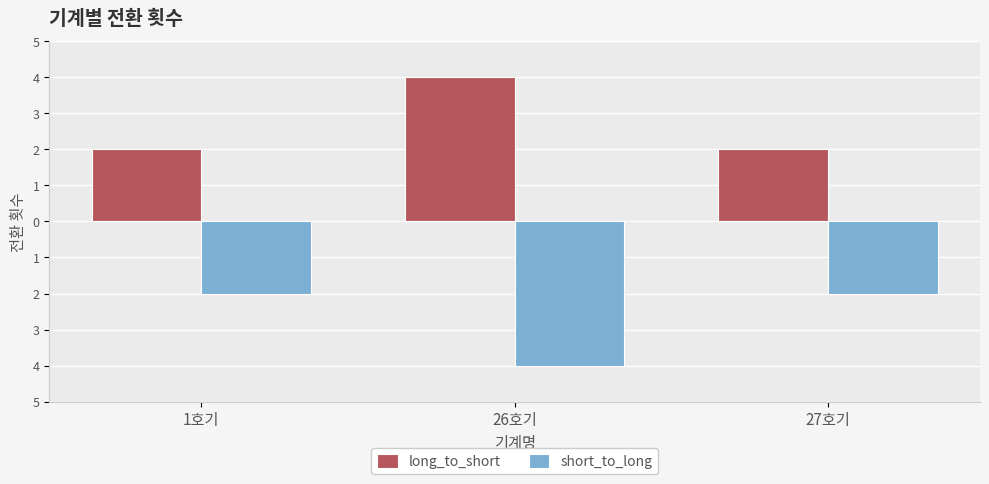

What are all the series names shown in the legend?

long_to_short, short_to_long